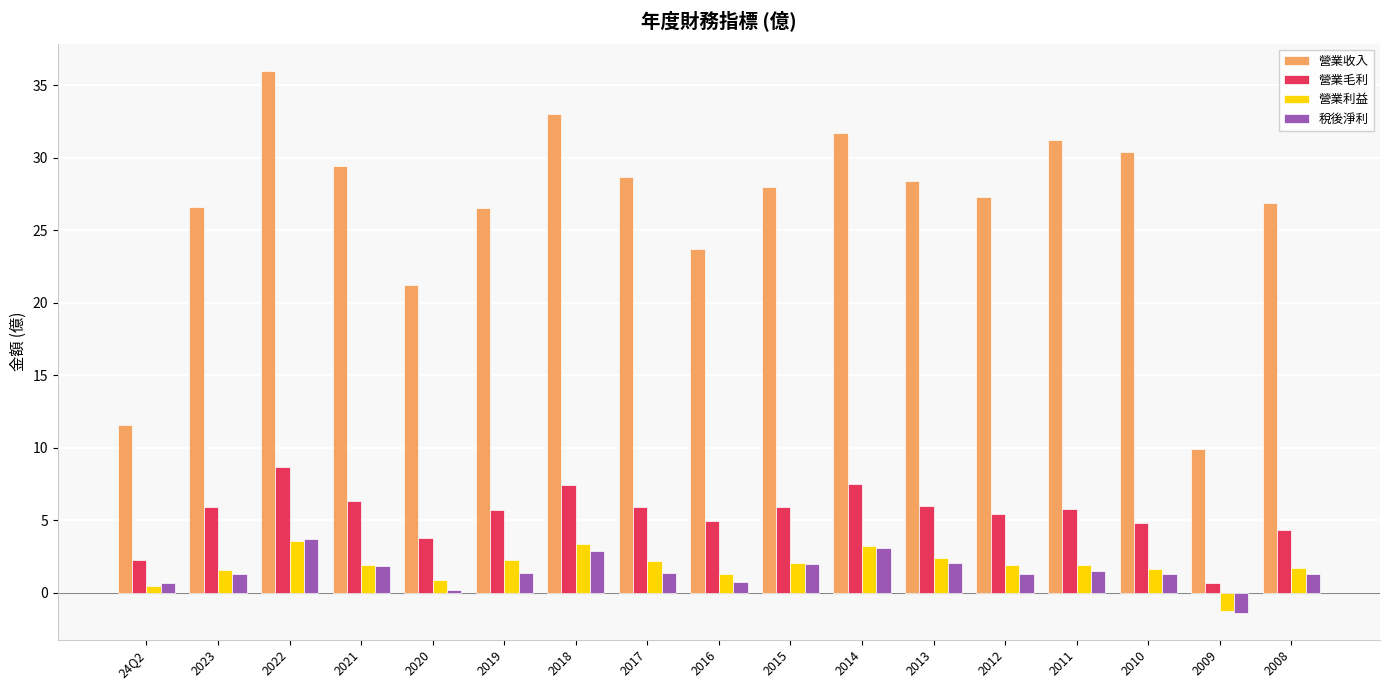

The 營業收入 series shows 9.9 at 2009. True or false?

True